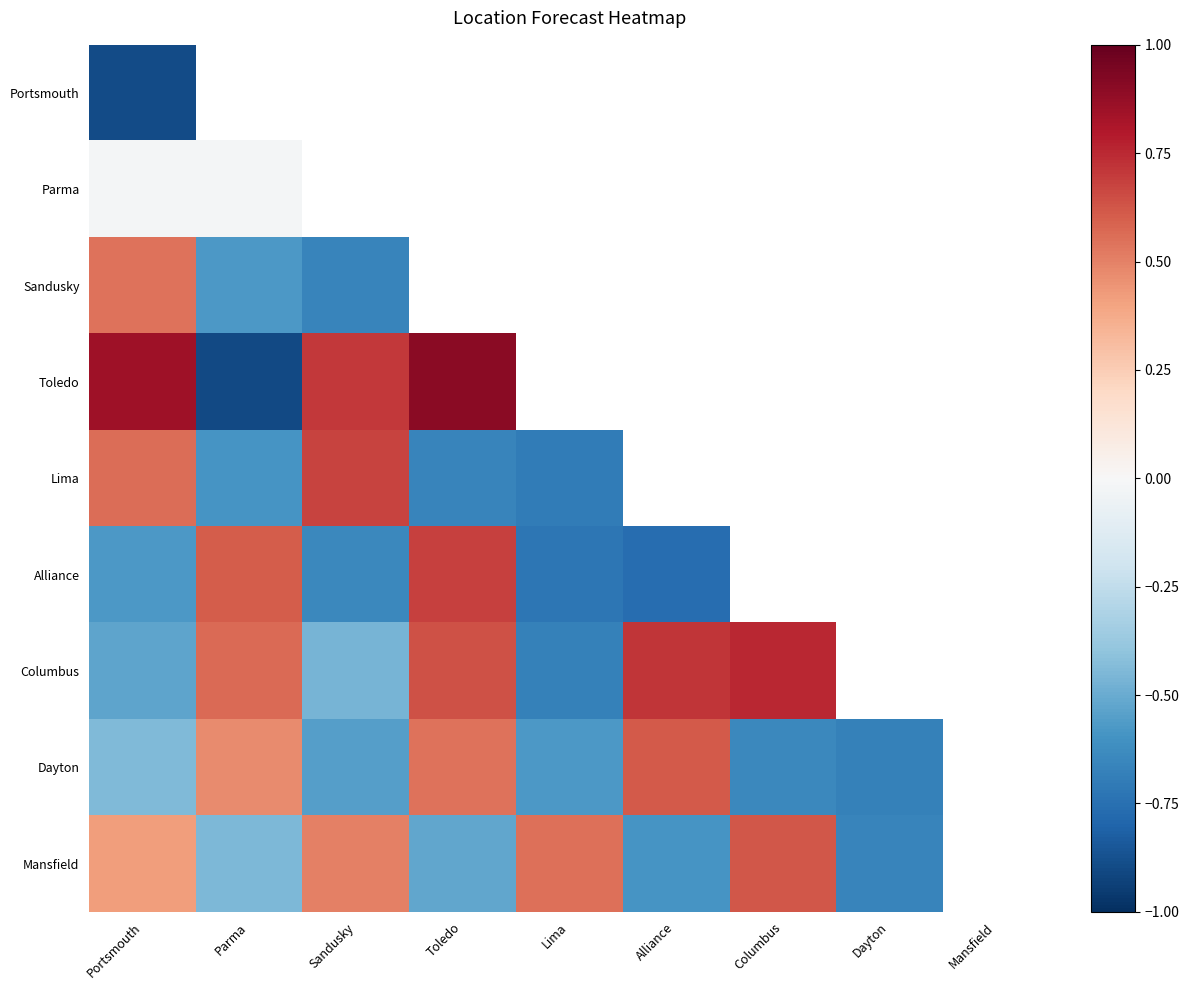

How many values in the Columbus series are below 0?

3